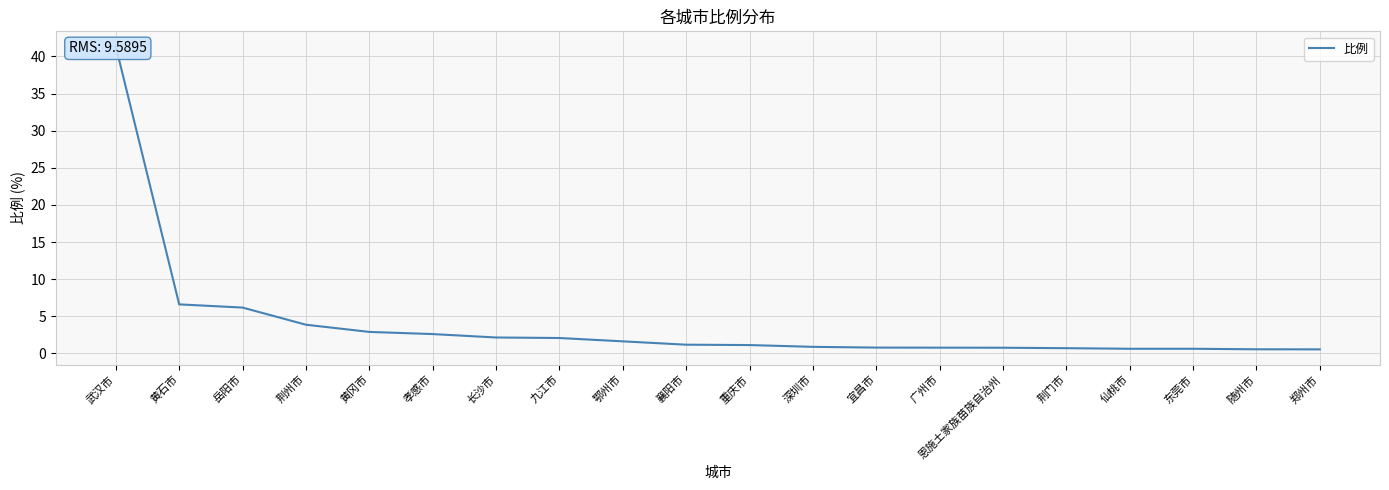

What is the smallest value displayed?

0.5